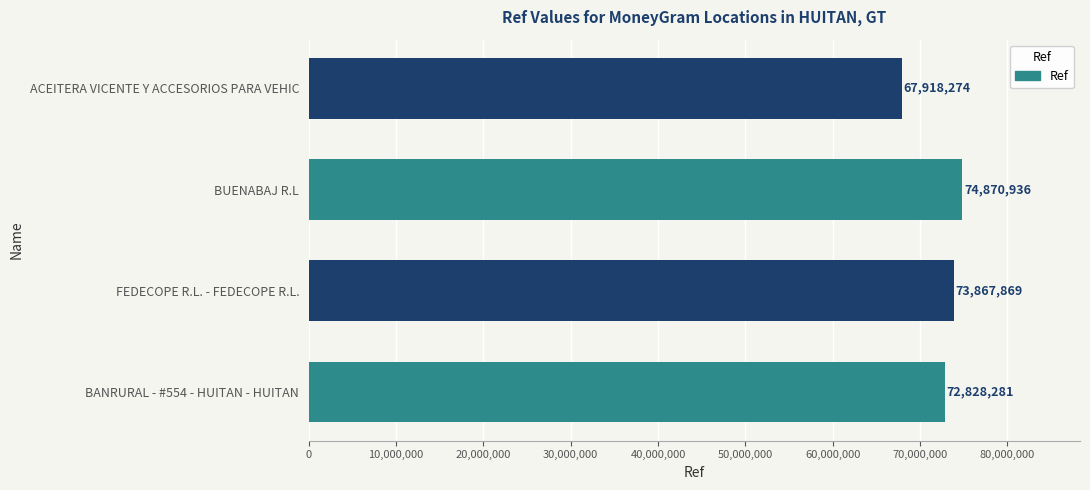

The value at ACEITERA VICENTE Y ACCESORIOS PARA VEHIC is 96685877. True or false?

False